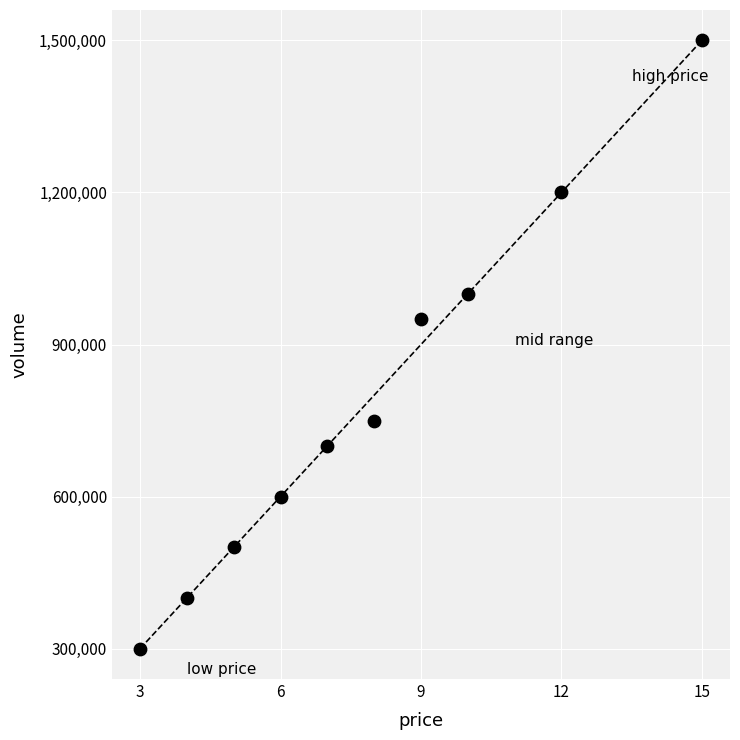

What Y value in the scatter plot is closest to 900000?

950000